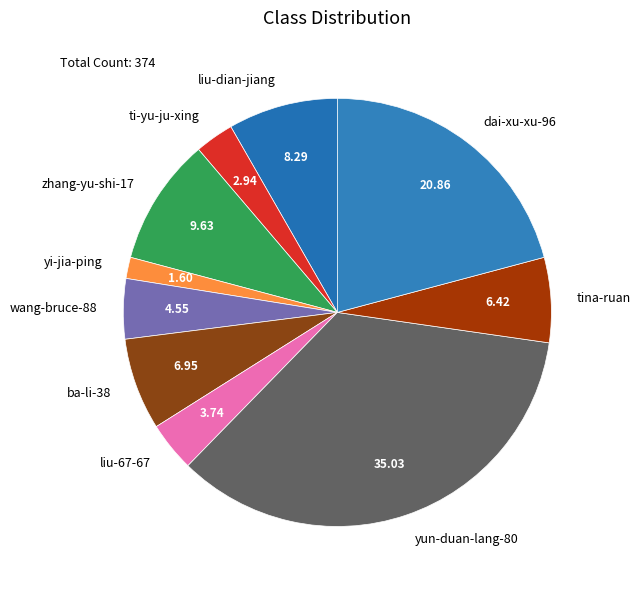

Combined, do tina-ruan and ba-li-38 account for over 50%?

No